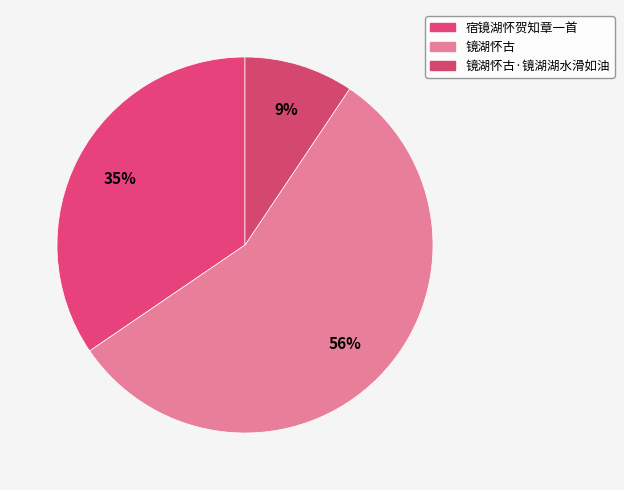

Count the number of slices in the pie.

3